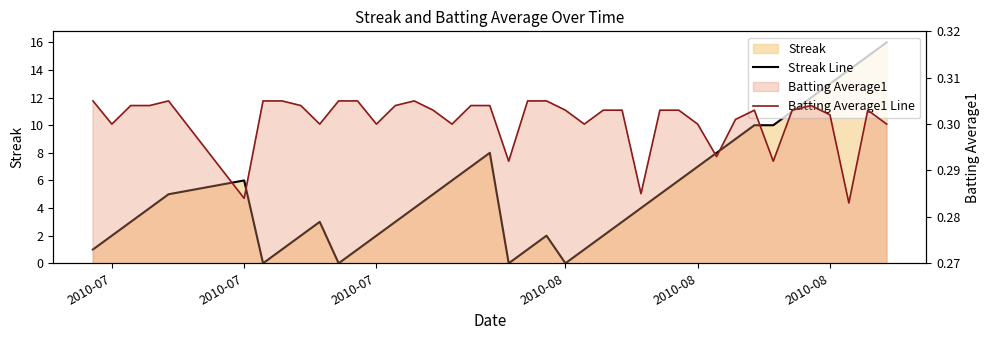

True or false: Streak Line has more than 1 interior local peaks.

True